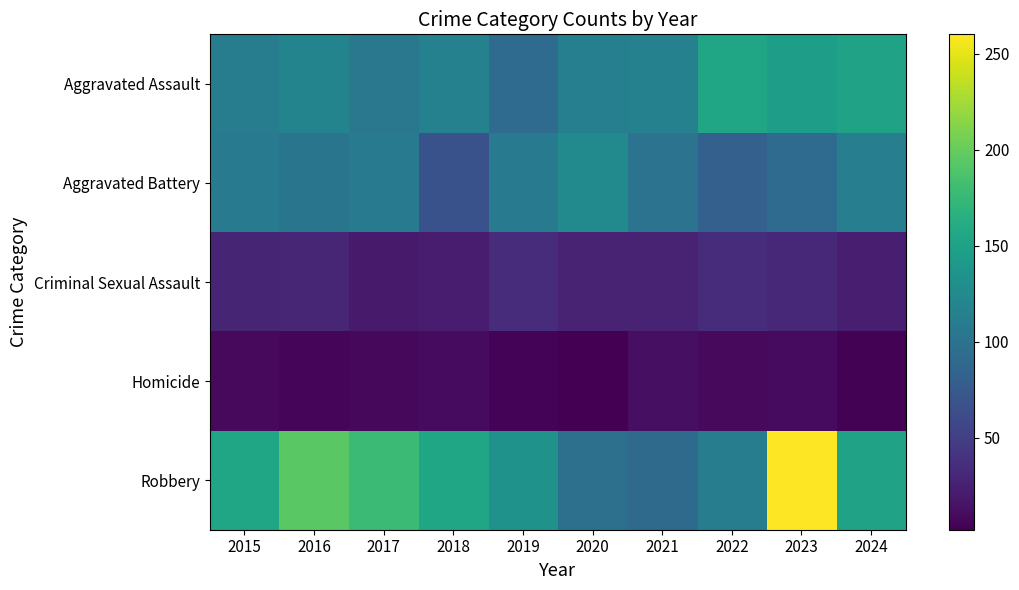

What is the spread (max minus min) of values at 2018?

145